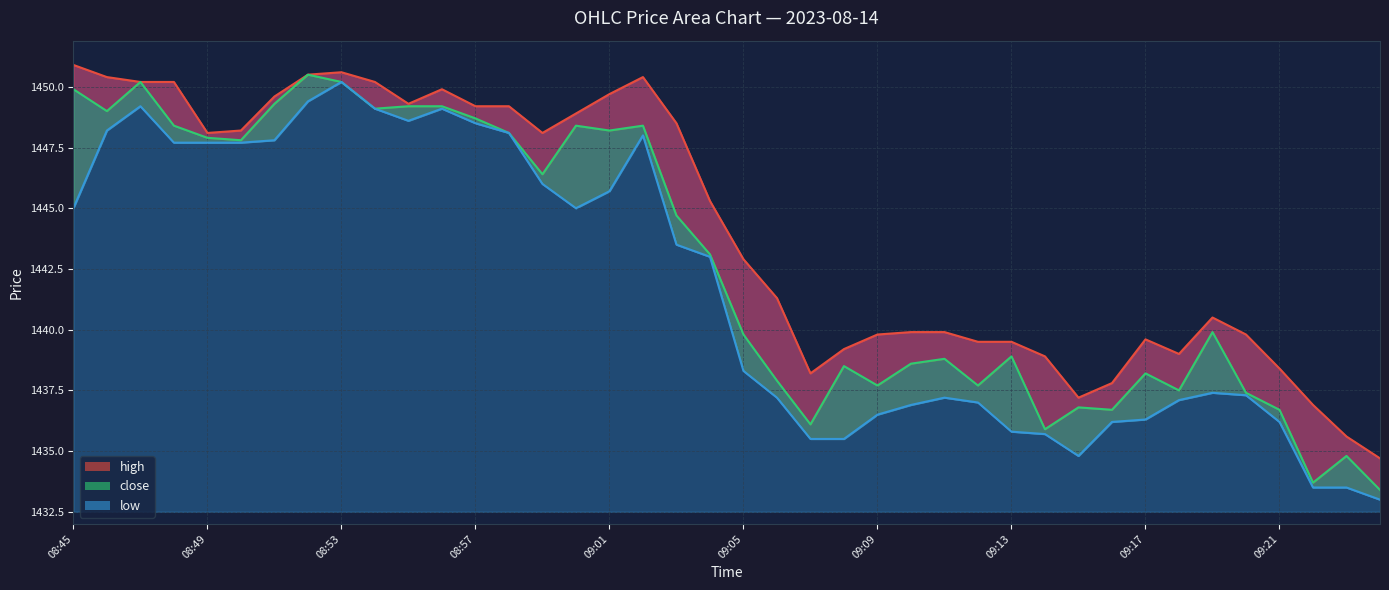

True or false: low_line and close_line cross at least once.

False